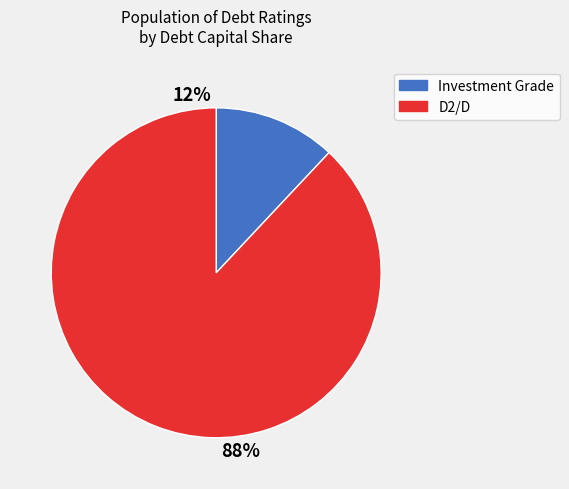

Does D2/D represent more than half of the total?

Yes